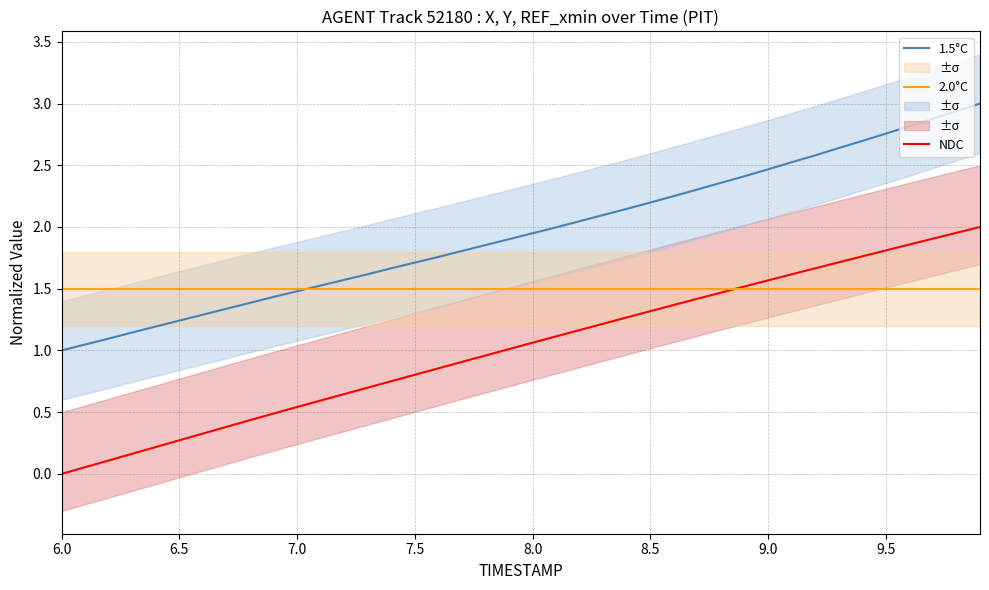

What is the highest value of the 2.0°C series?

1.5